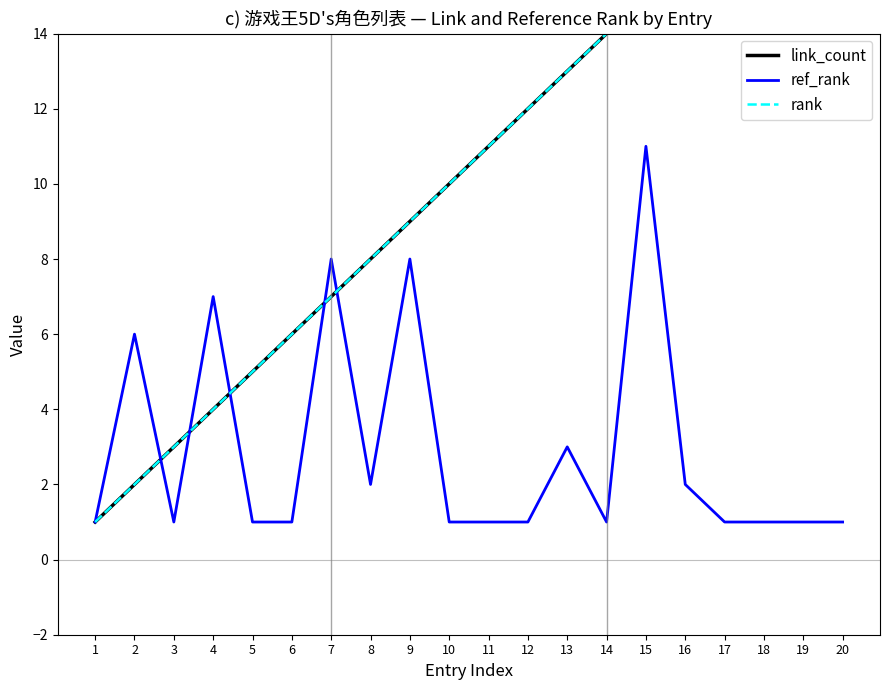

At which category is the sum across all series the highest?

15